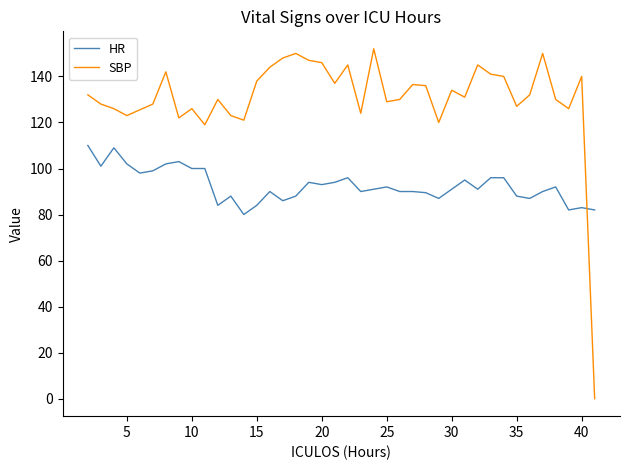

What is the sum of all HR values?

3703.5